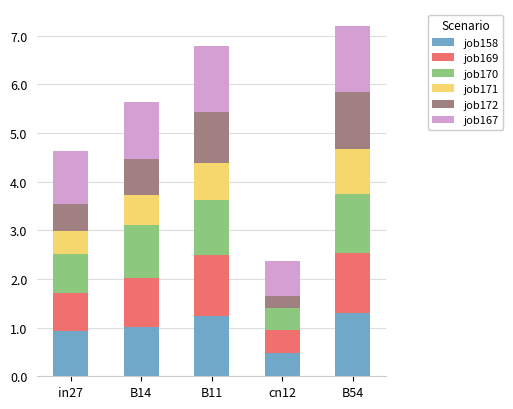

What is the total value across all series at in27?

4.6